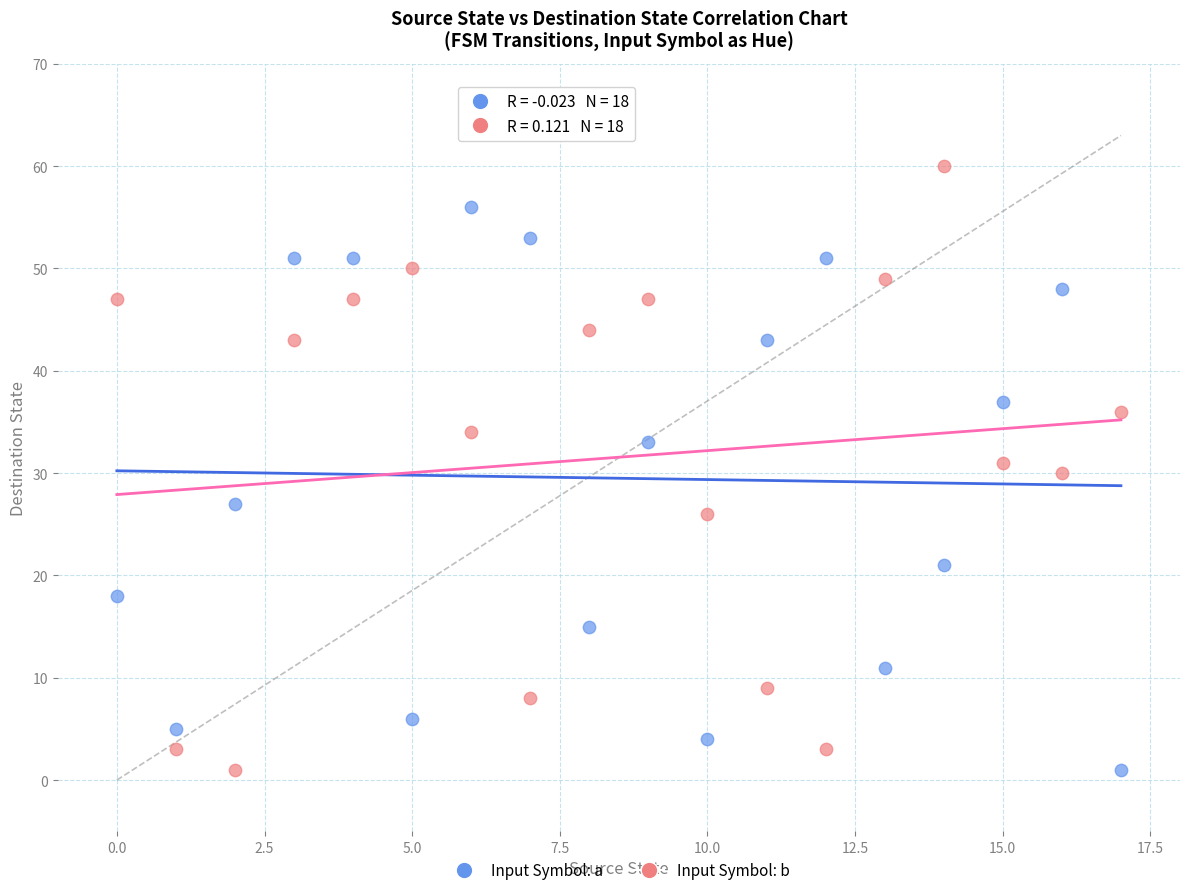

Which series reaches the maximum Y coordinate?

Input Symbol: b